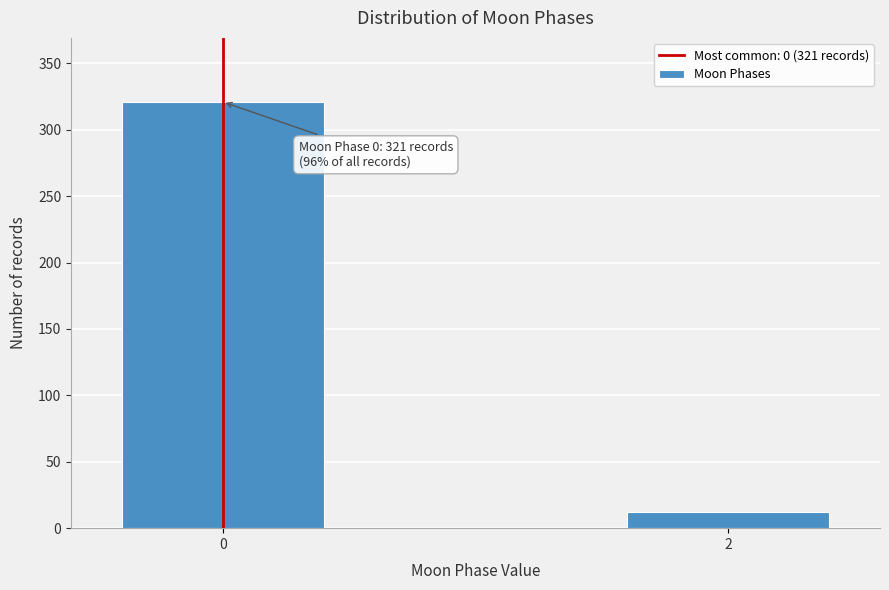

Reading right to left, transcribe all the data shown in this chart.

2=12	0=321